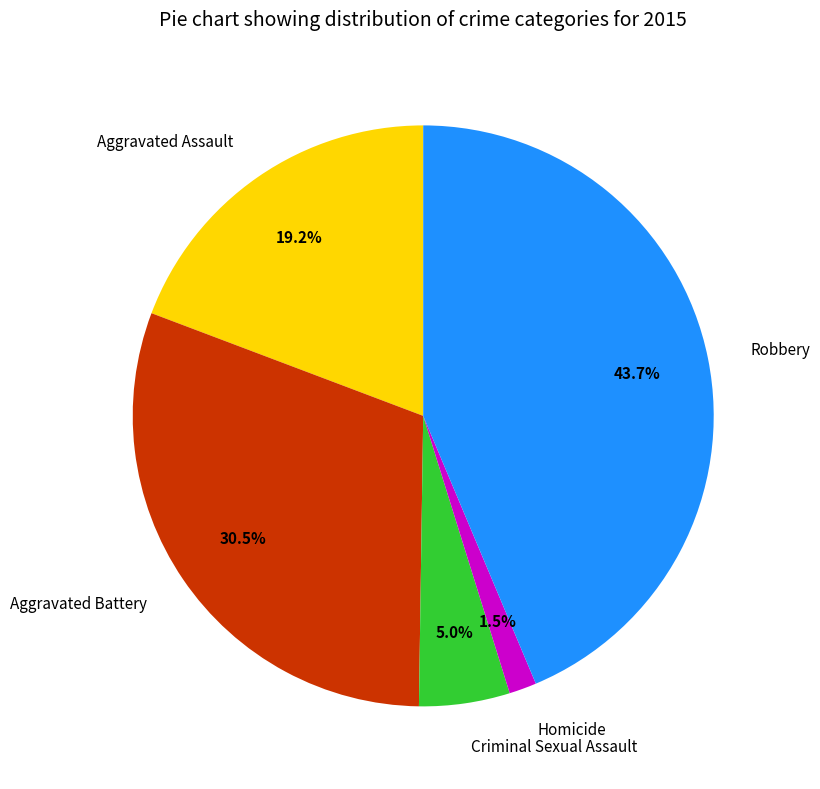

Approximately how many times larger is the value at Aggravated Assault compared to Robbery?

0.4